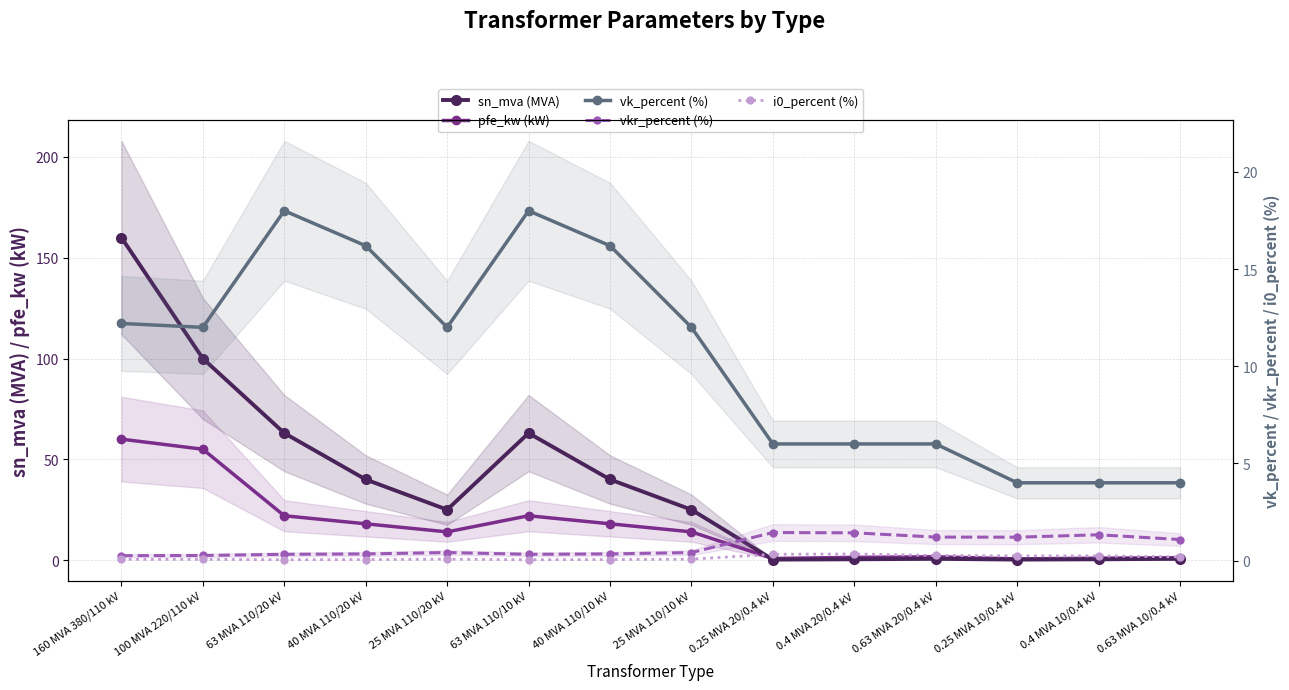

What is the label of the 7th point from the right?

25 MVA 110/10 kV